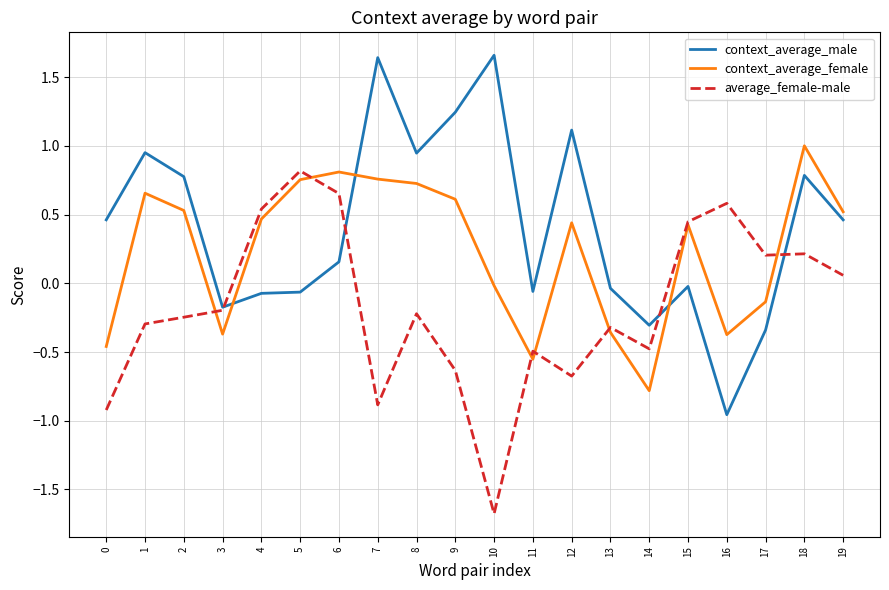

What is the difference between the maximum and minimum values in the average_female-male series?

2.5